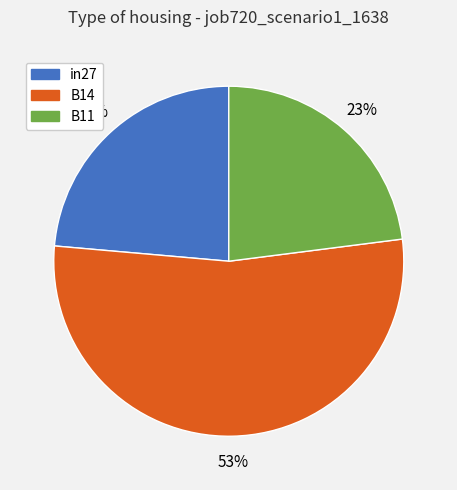

To the nearest percent, what is the combined percentage of in27 and B11?

47%